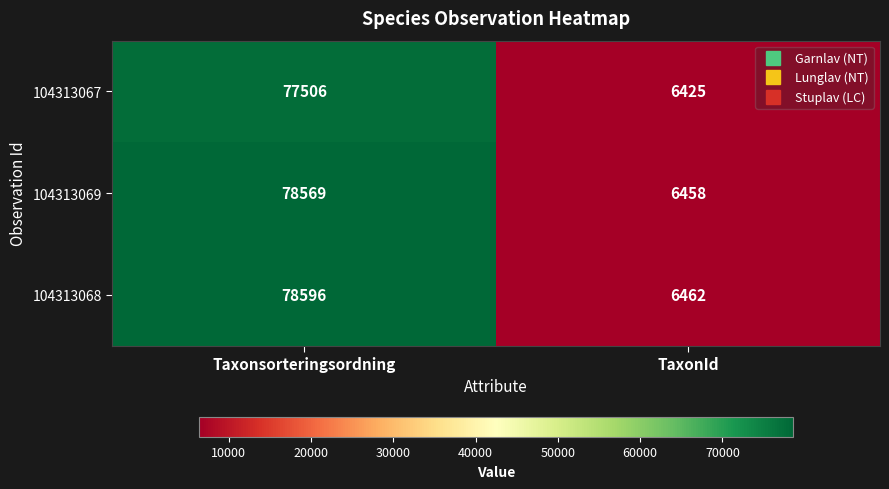

What is the smallest value displayed?

6425